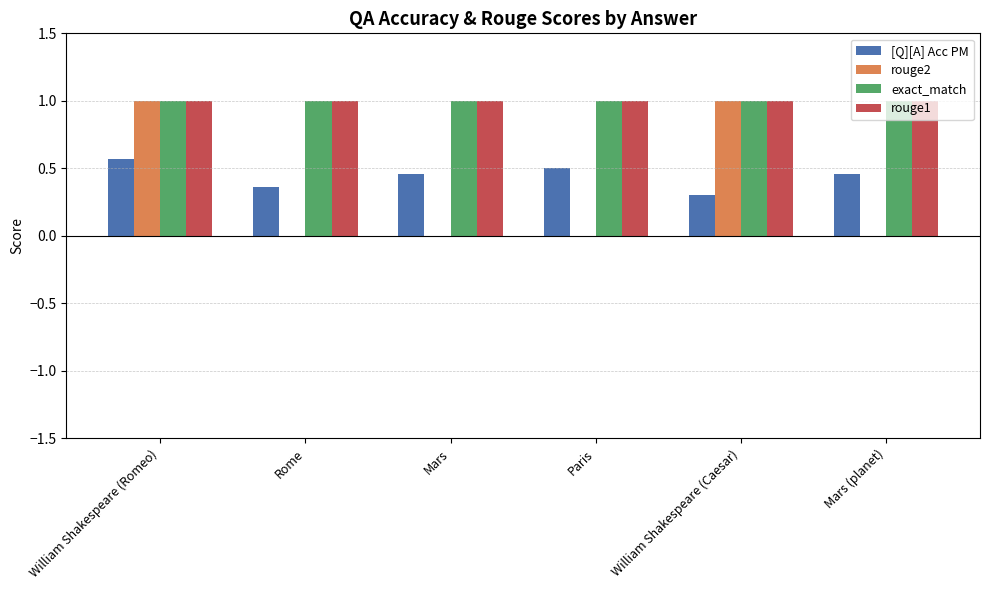

What is the total value across all series at Mars (planet)?

2.5